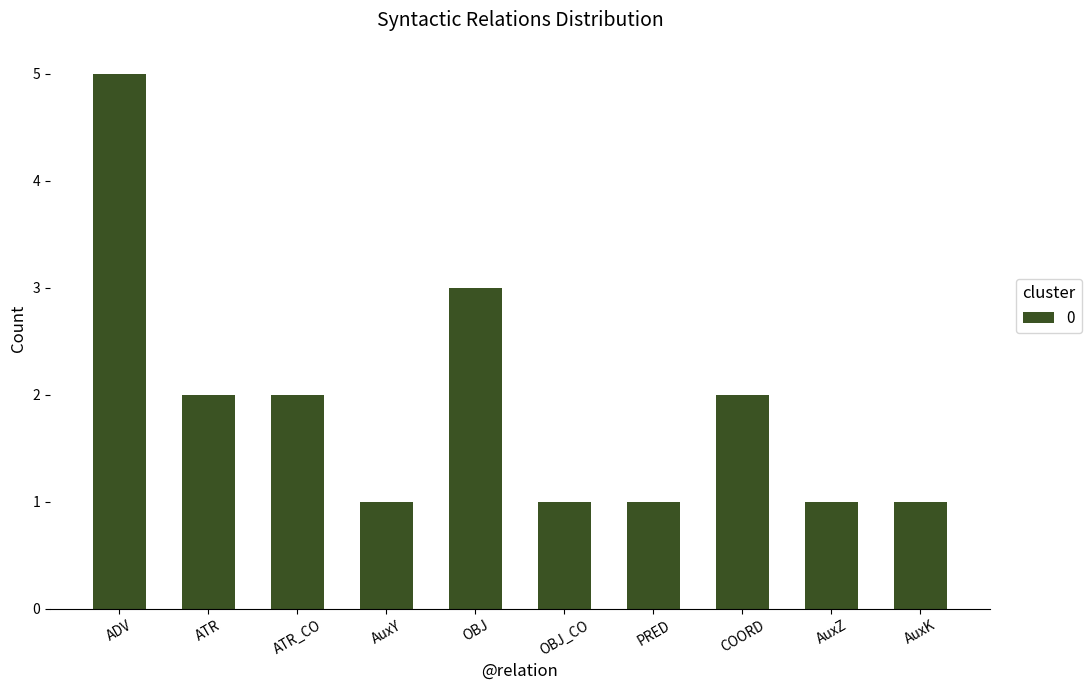

Does the chart contain stacked bars?

No